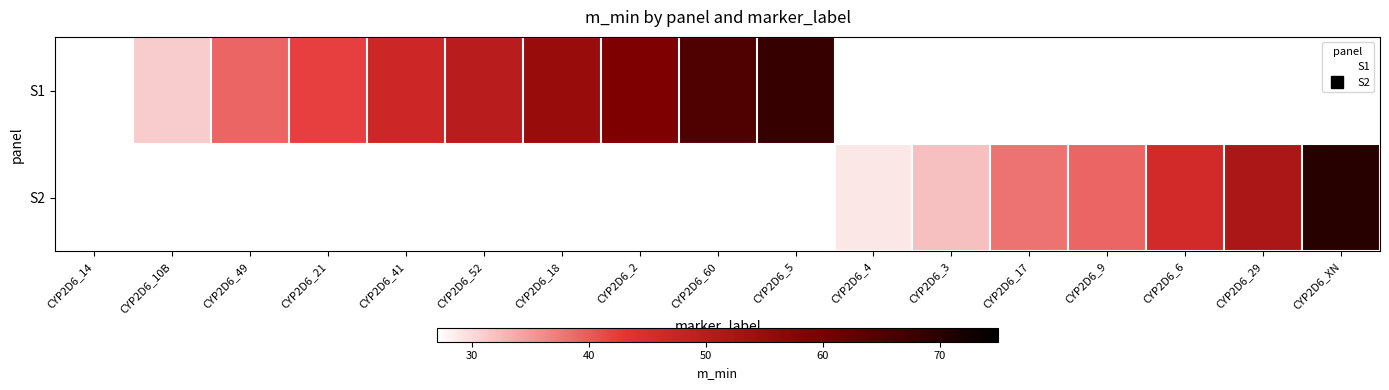

How many data points does each series have?

17